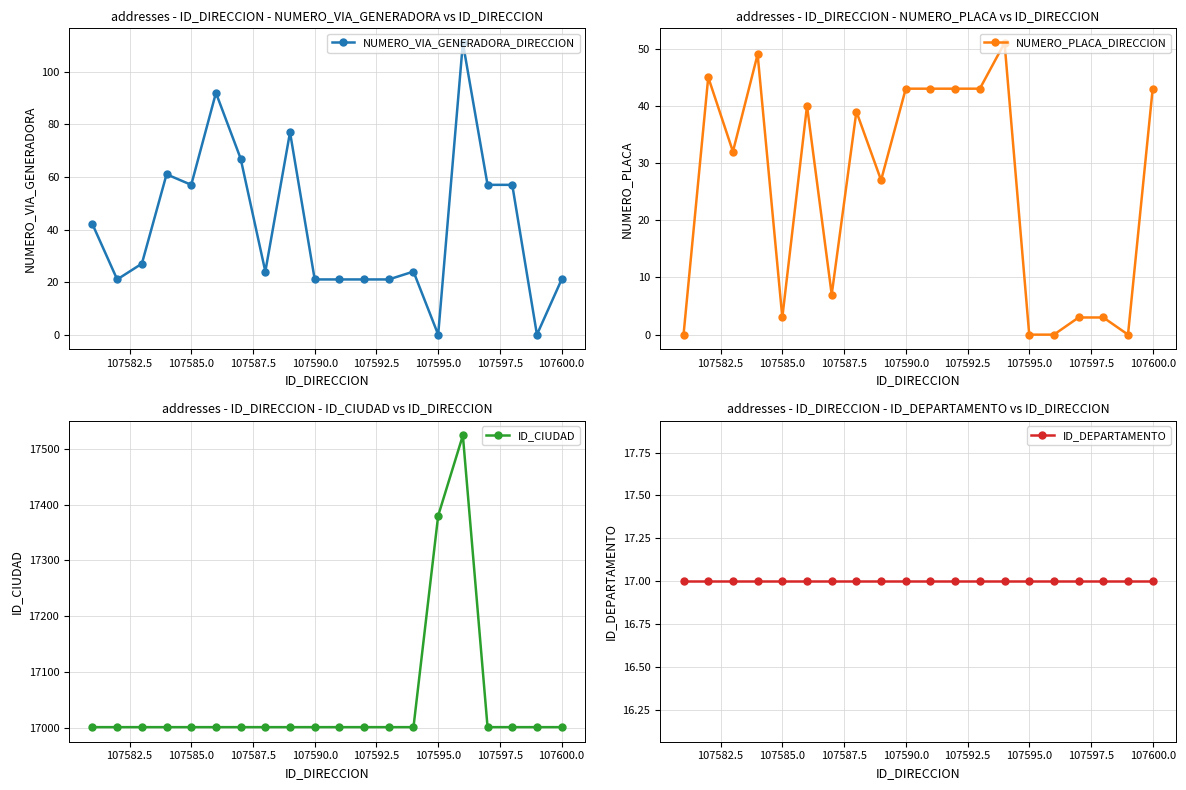

Which series has the widest spread of values?

ID_CIUDAD